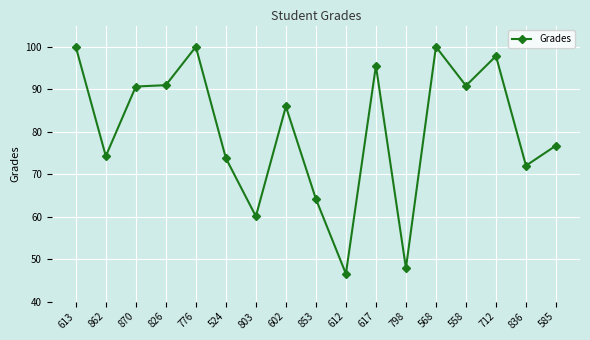

How many lines are shown in the chart?

1